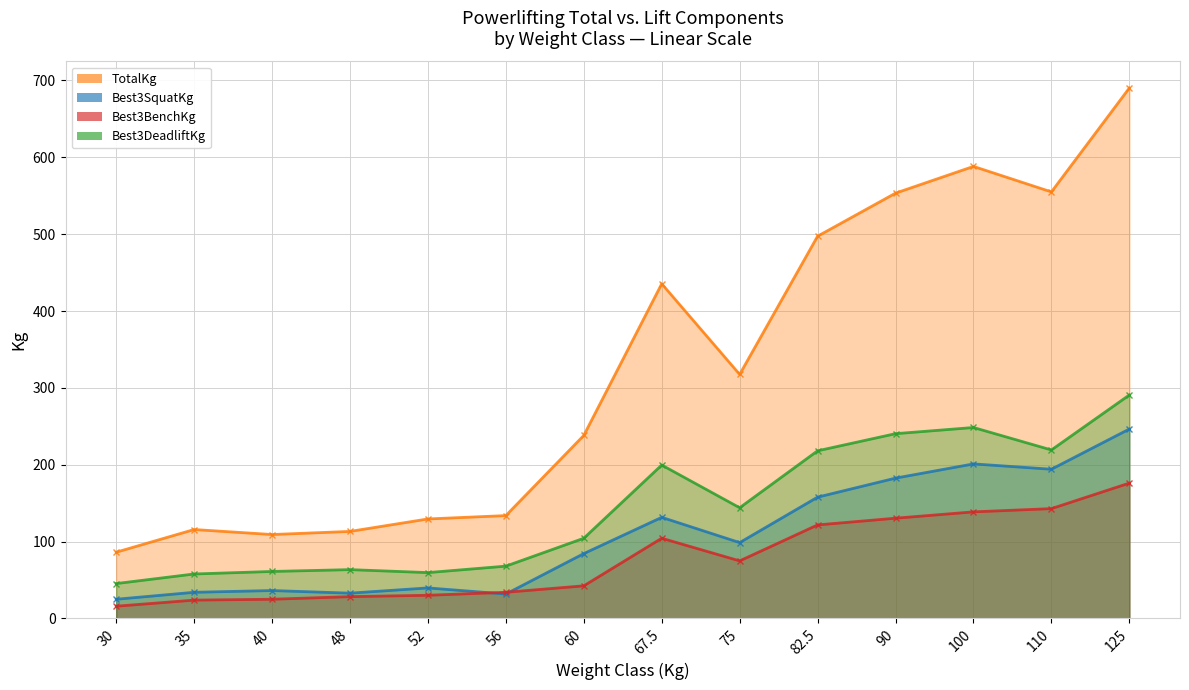

At which label is Best3SquatKg closest to 135?

67.5